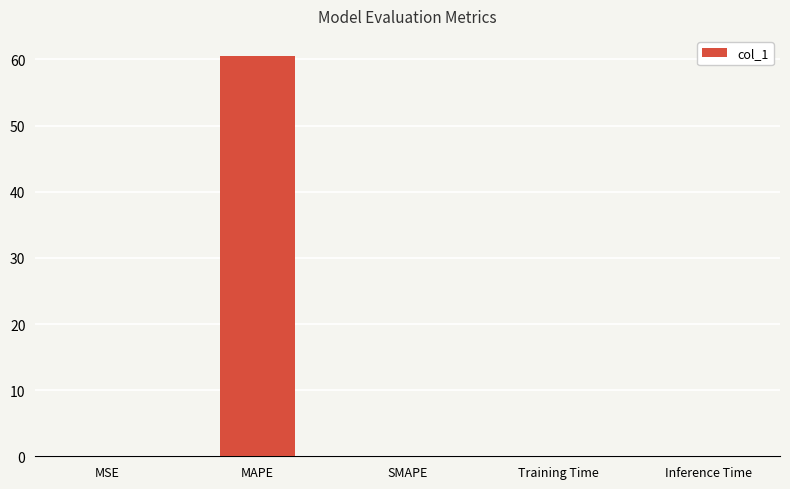

Is it true that the value at SMAPE is 0.0?

True